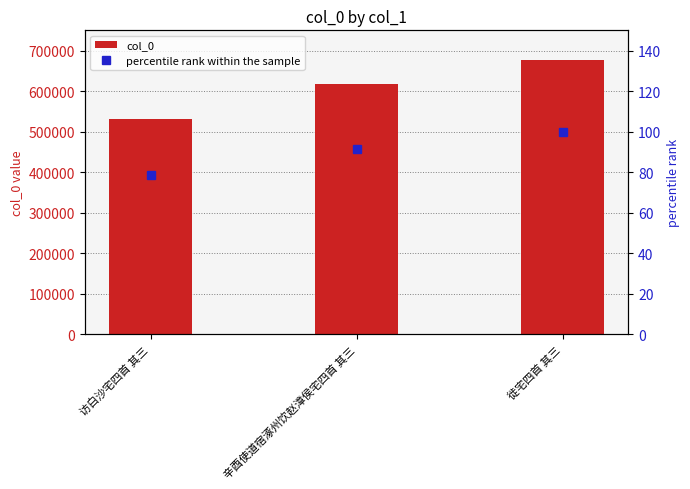

The col_0 series shows 723013.7 at 访白沙宅四首 其三. True or false?

False